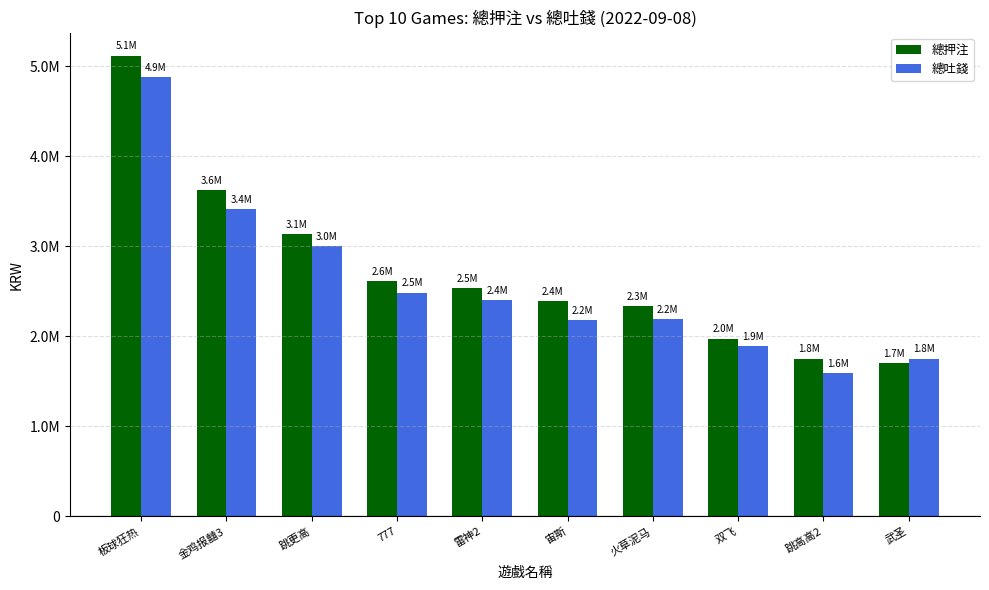

What is the difference between the highest and lowest values at 双飞?

81026.5